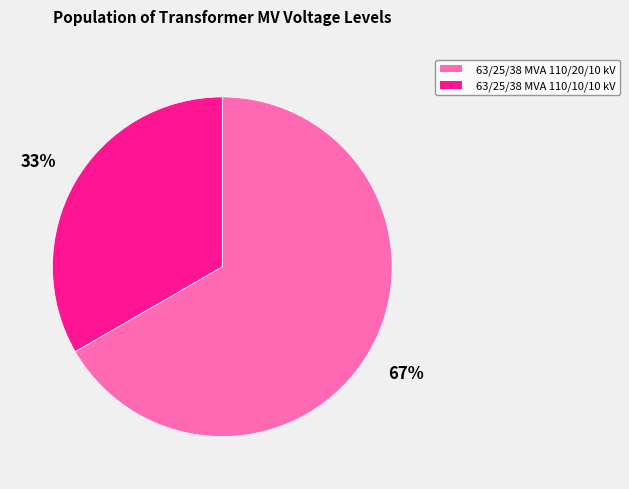

Is the sum of 63/25/38 MVA 110/10/10 kV and 63/25/38 MVA 110/20/10 kV greater than half?

Yes